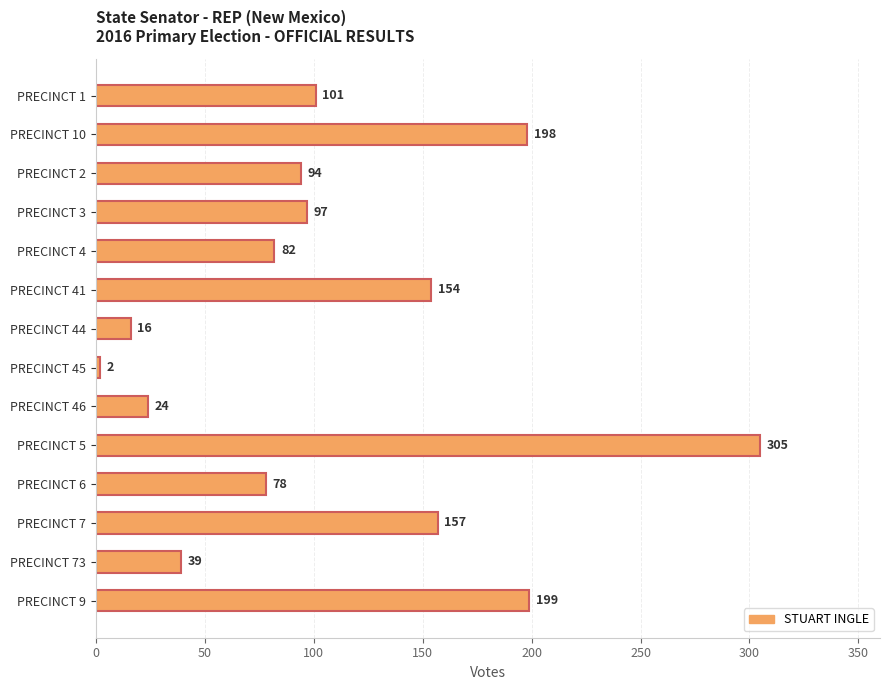

What is the change in value from PRECINCT 3 to PRECINCT 73?

-58